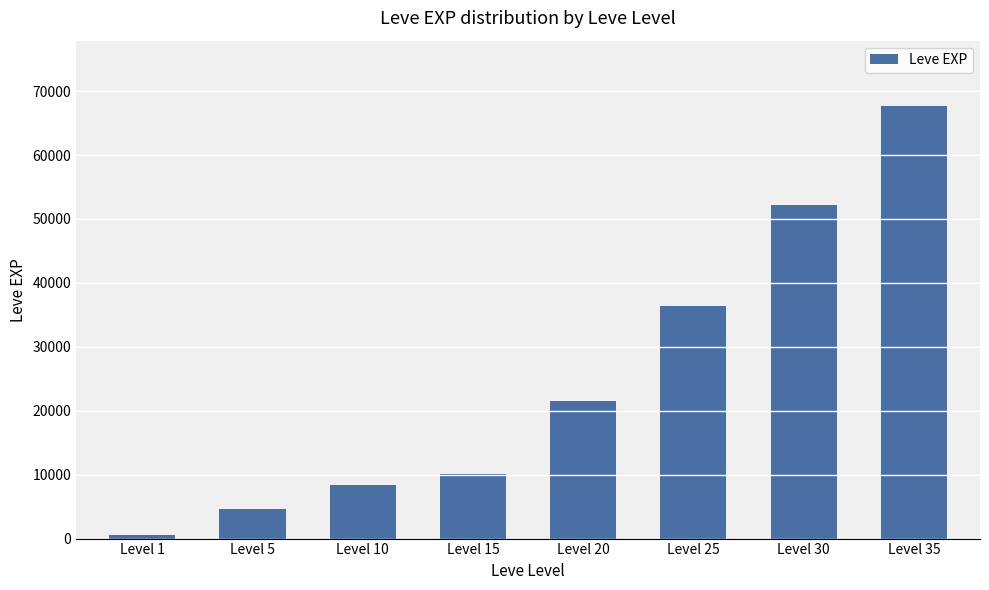

What is the difference between the maximum and minimum values?

67100